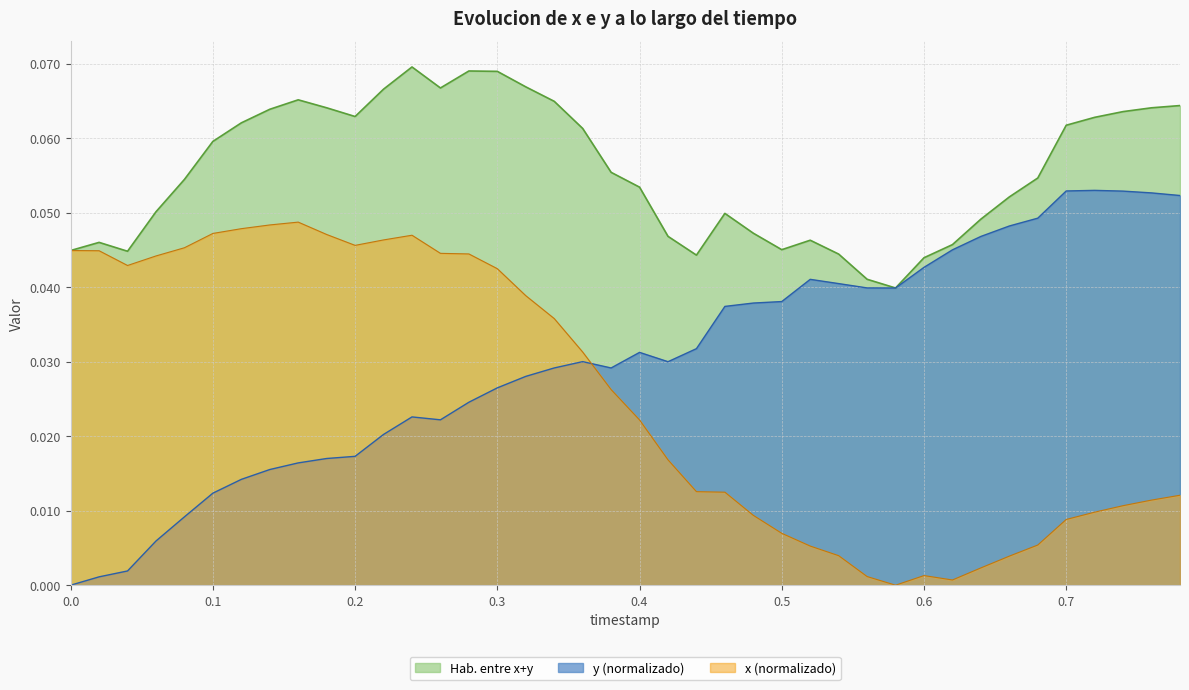

Which series has the largest total across all categories?

Hab. entre x+y